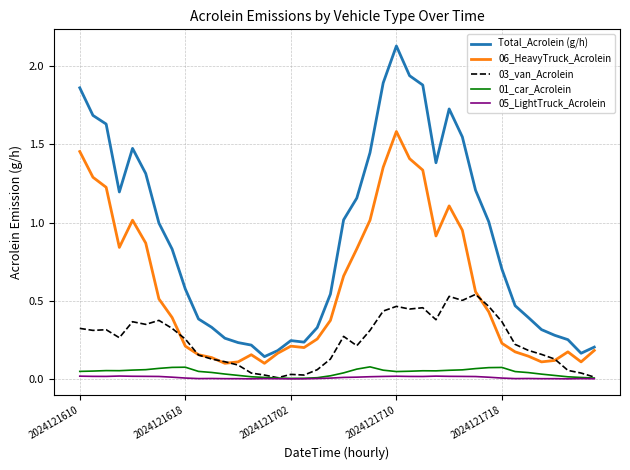

Which series has the largest range (max minus min)?

Total_Acrolein (g/h)